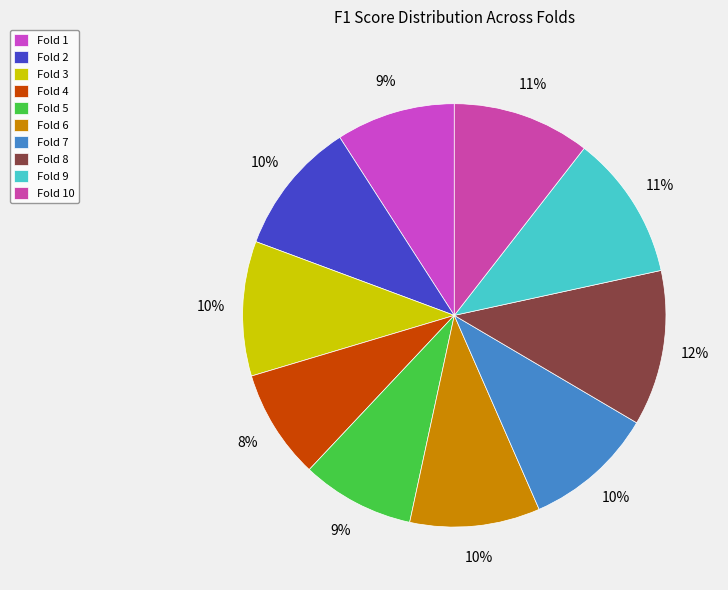

How many slices are in this pie chart?

10